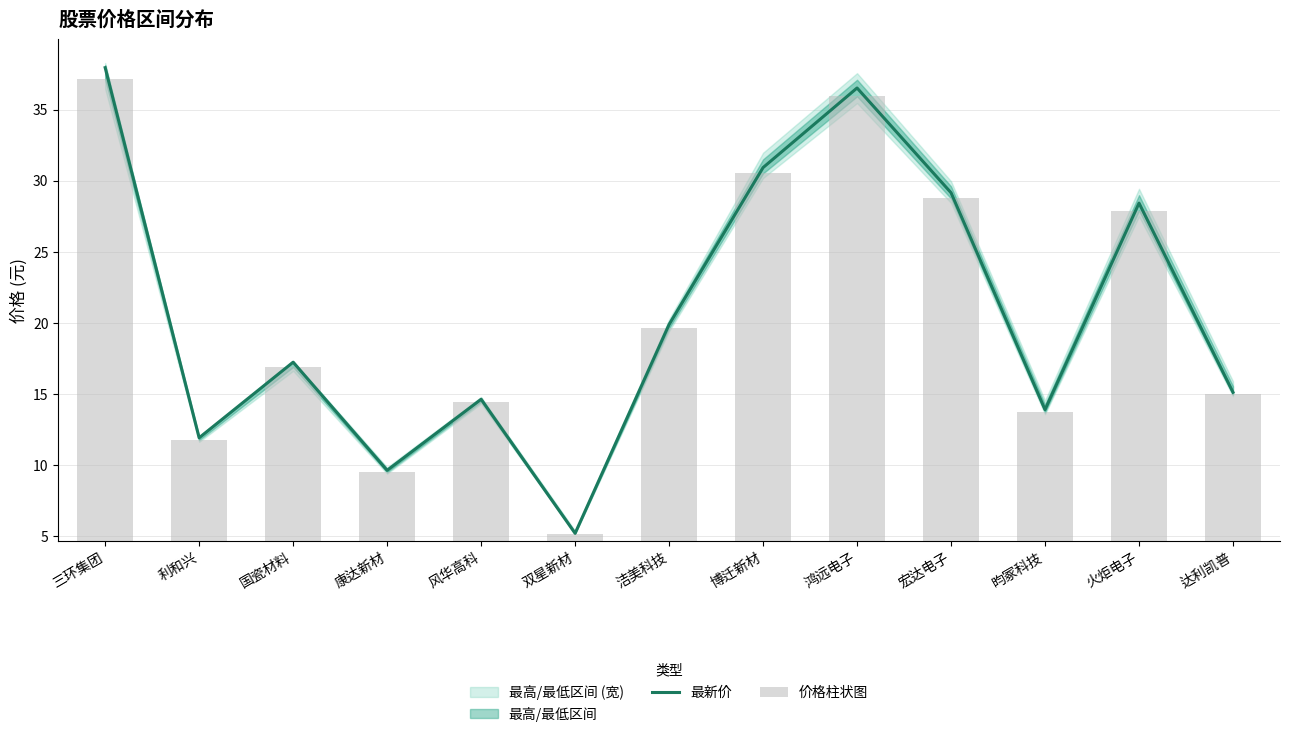

At which label does 最新价 reach its peak?

三环集团